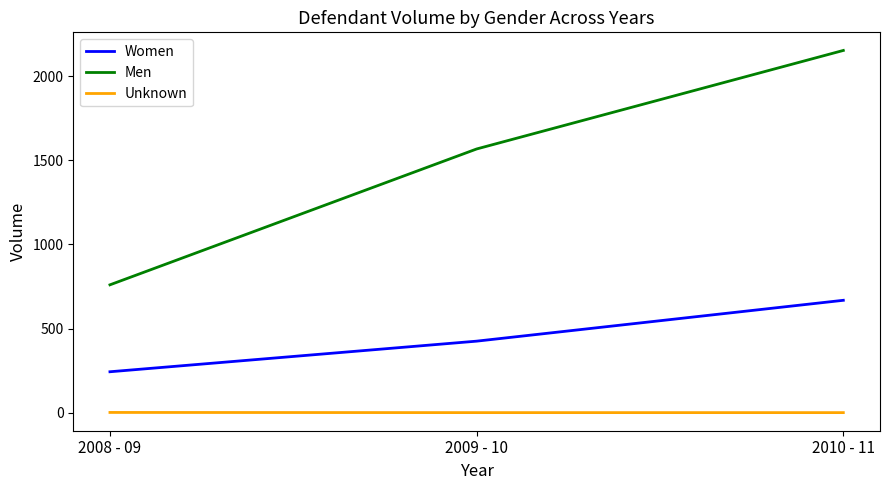

Is this an area chart (filled region under the line)?

No